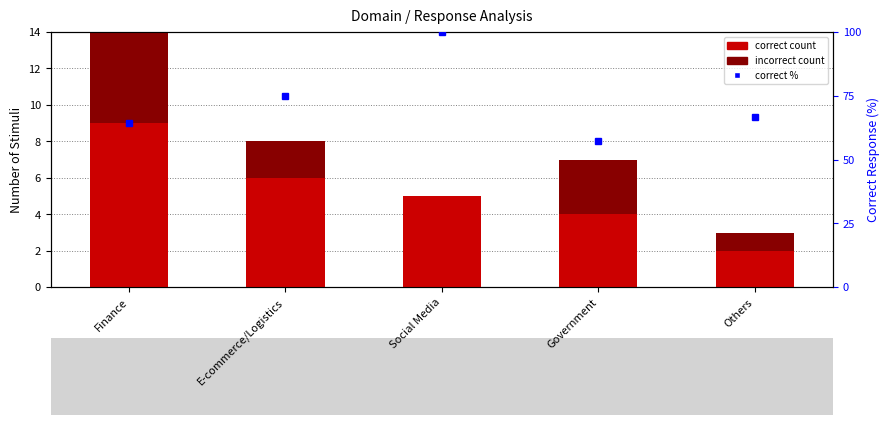

List the labels in order of correct % (percentile rank) value, largest first.

Social Media, E-commerce/Logistics, Others, Finance, Government